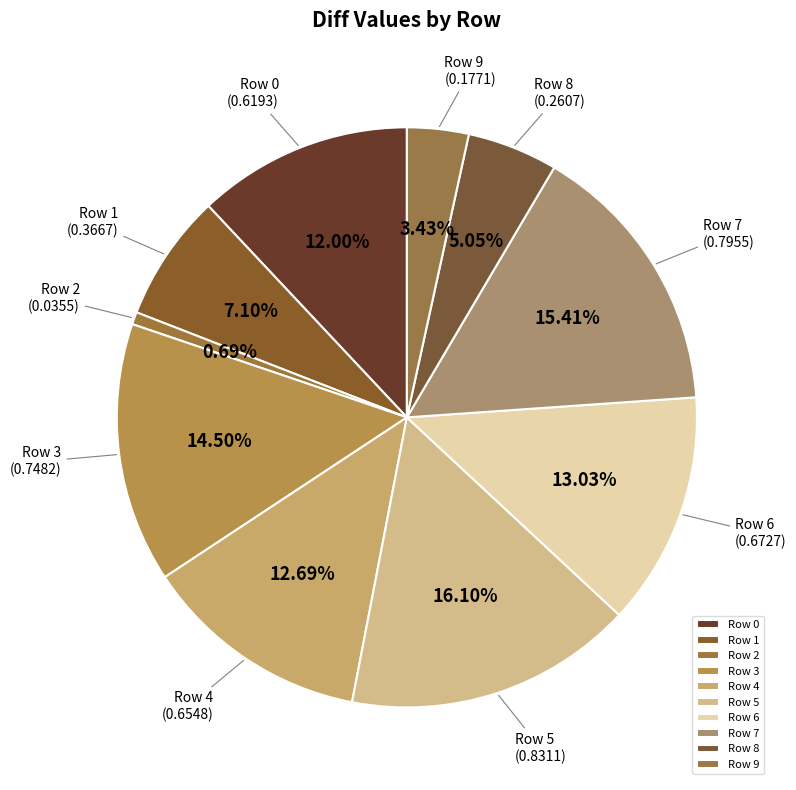

Combined, what portion of the pie is Row 1 and Row 9?

10.5%